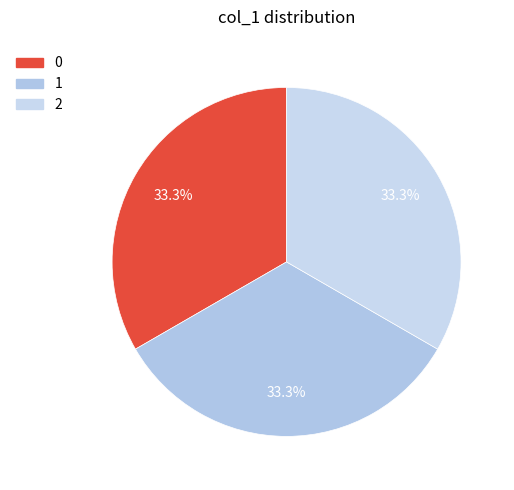

What percentage do 2 and 1 together represent?

66.7%